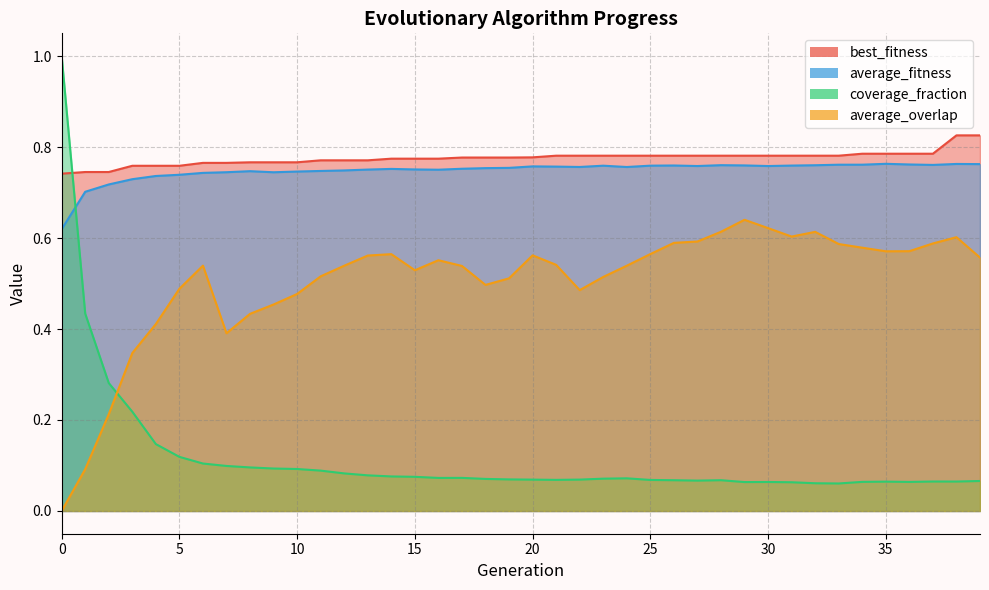

What is the difference between the highest and lowest values at 38?

0.8